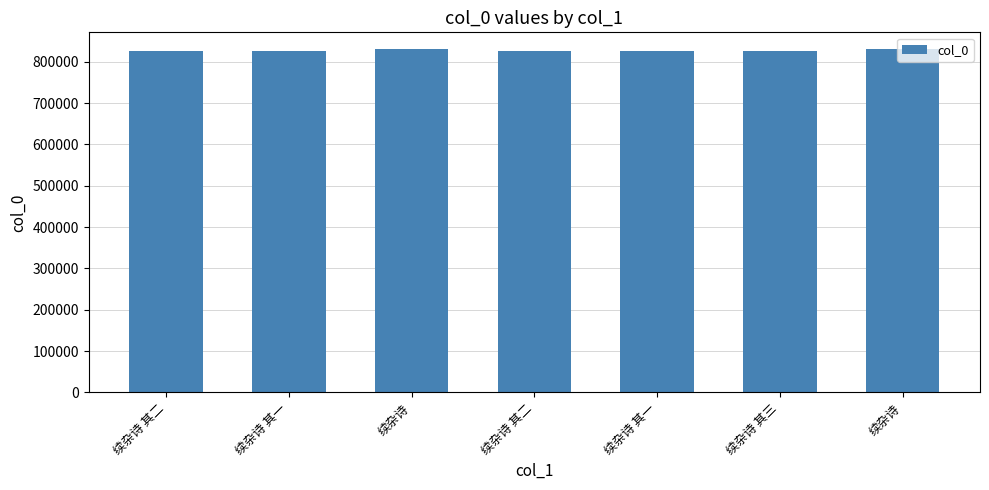

Reading right to left, what are all the values shown in this chart?

续杂诗=829690	续杂诗 其三=824994	续杂诗 其一=825425	续杂诗 其二=824993	续杂诗=829668	续杂诗 其一=824992	续杂诗 其二=825426